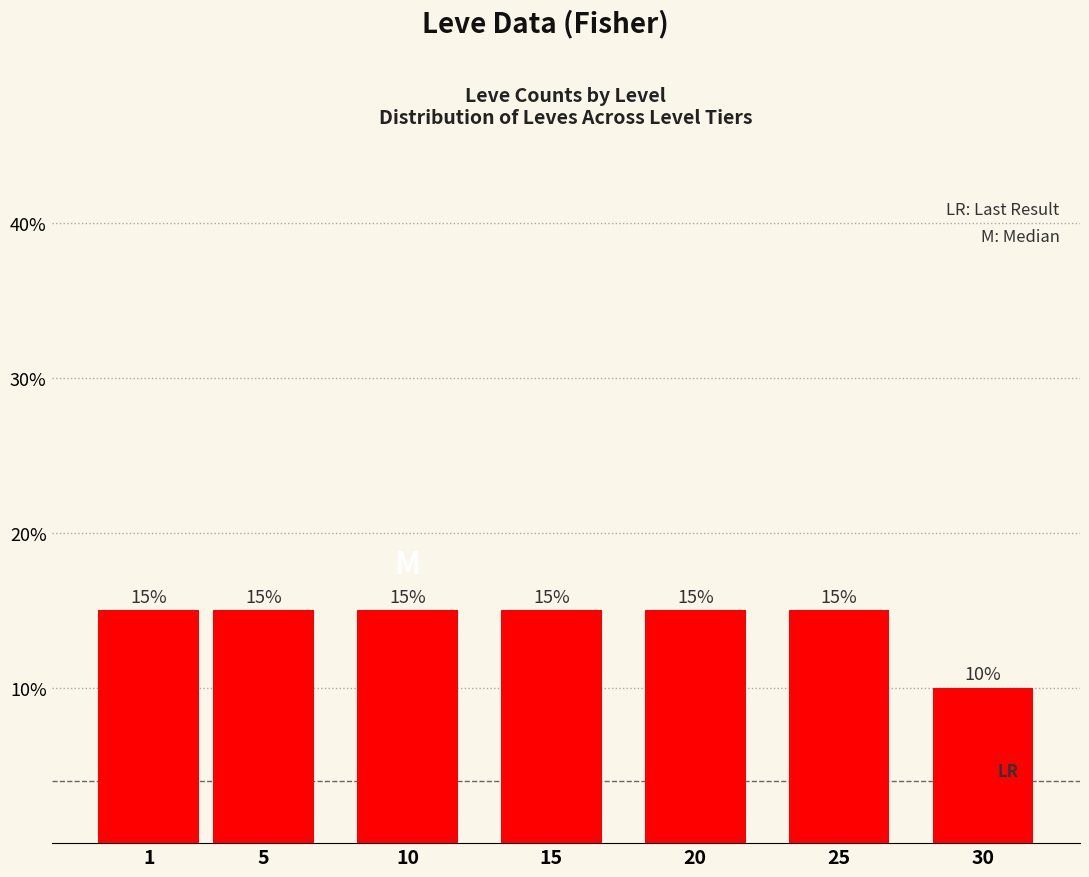

The value at 10 is 15. True or false?

True